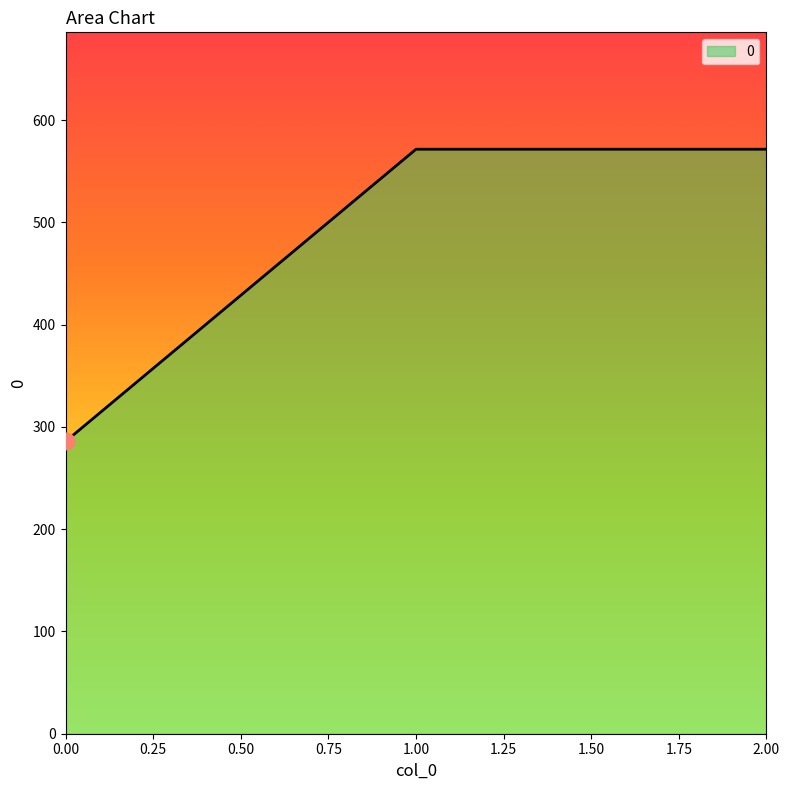

What is the minimum value shown in the chart?

285.7